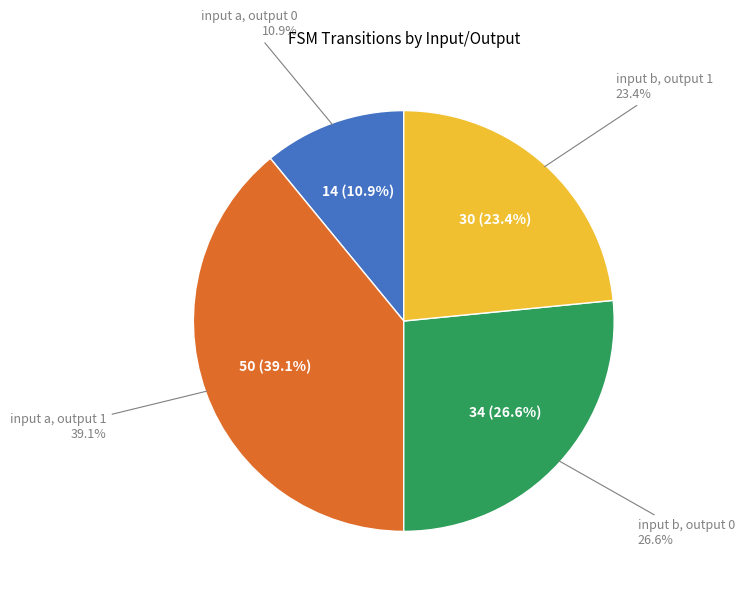

Approximately how many times larger is the value at input b, output 0 compared to input a, output 0?

2.4